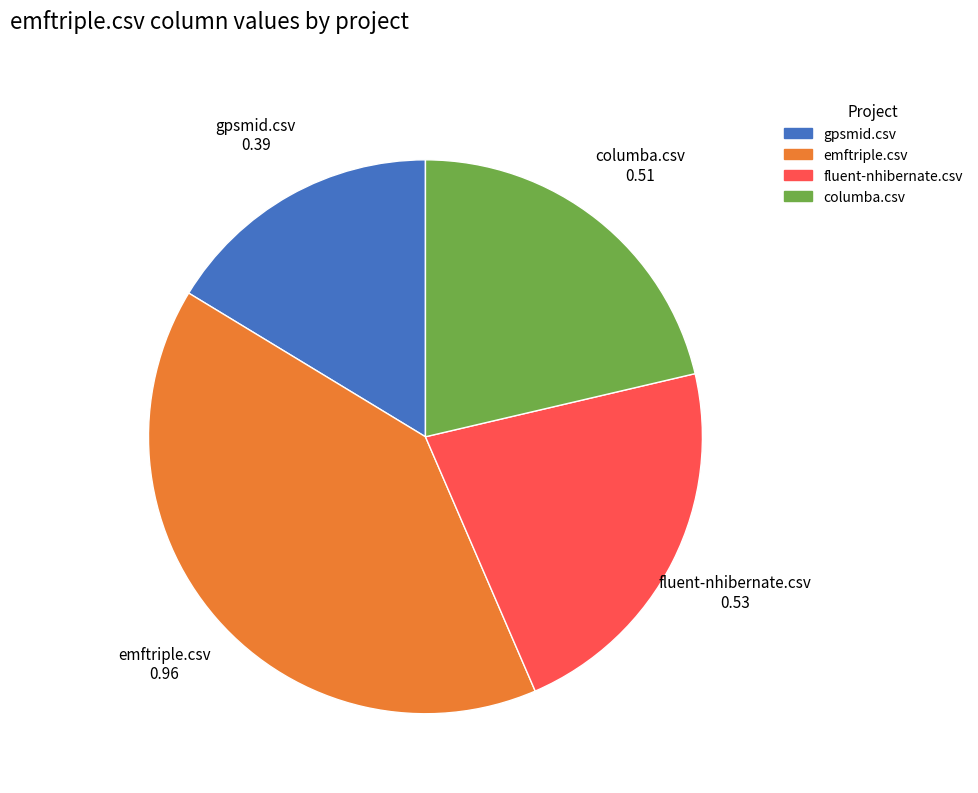

Is it true that emftriple.csv is 40% of the pie?

True